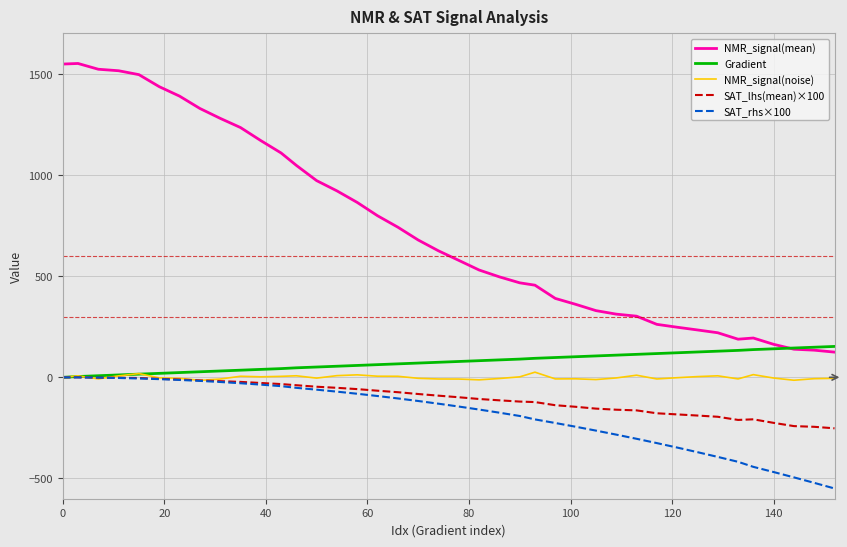

What is the lowest value of the NMR_signal(mean) series?

124.5